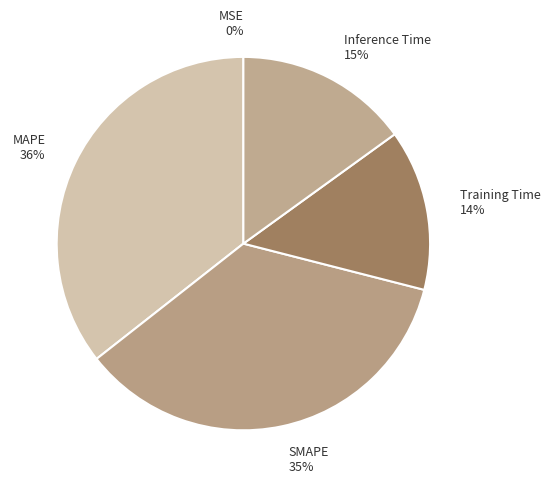

What portion of the pie excludes MSE?

100.0%